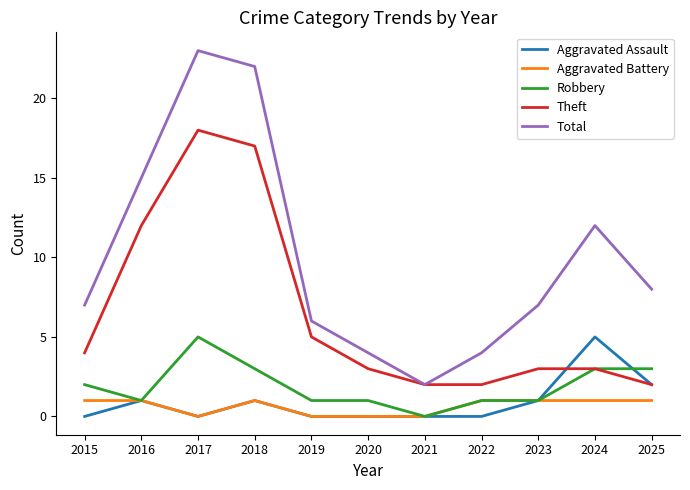

True or false: Theft has a value of 9 at 2019.

False